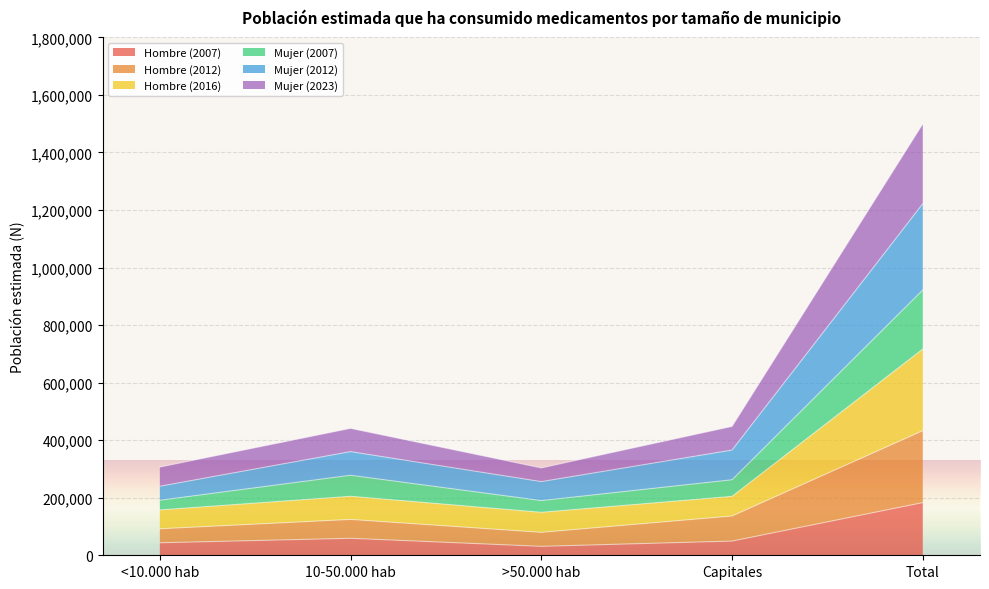

At which category is the sum across all series the highest?

Total